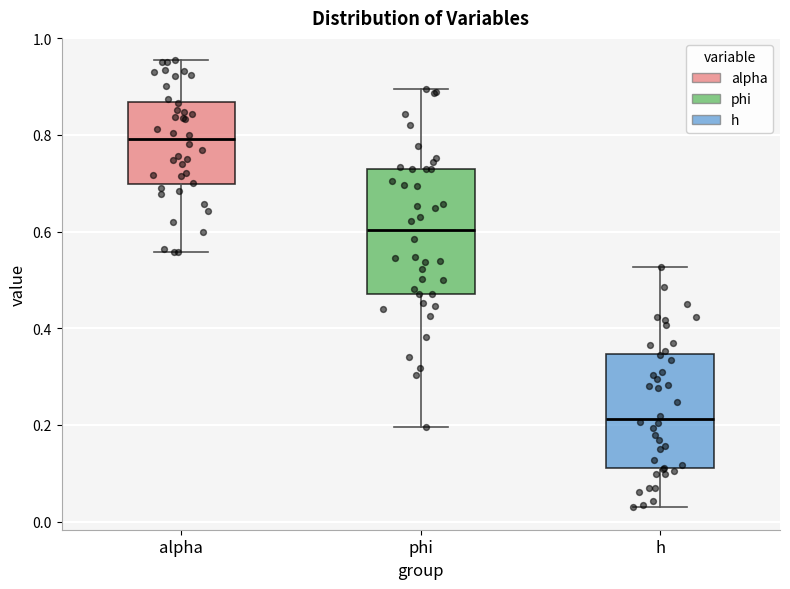

Which box has the lowest median line?

h